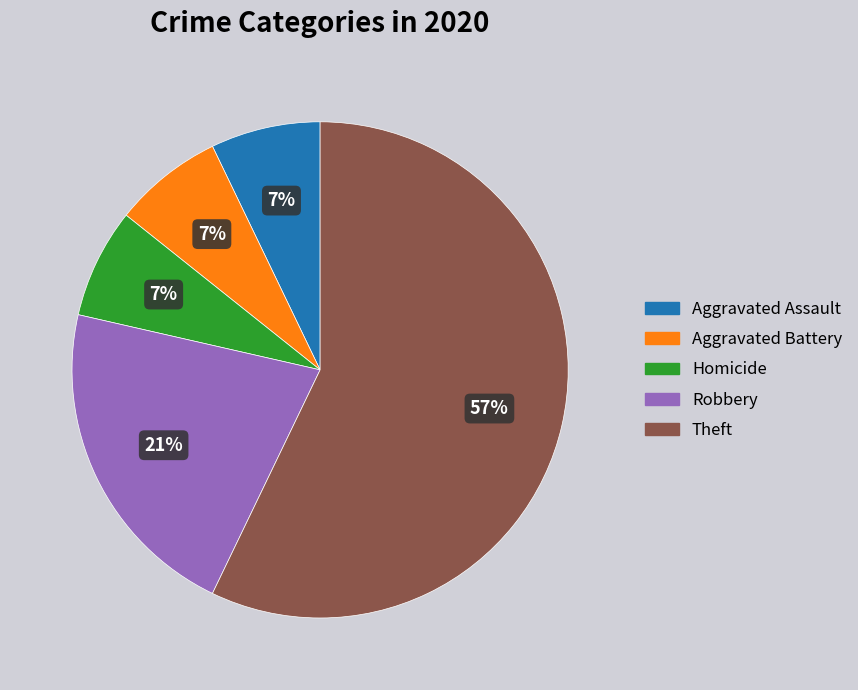

To the nearest percent, what is the average slice percentage?

20%